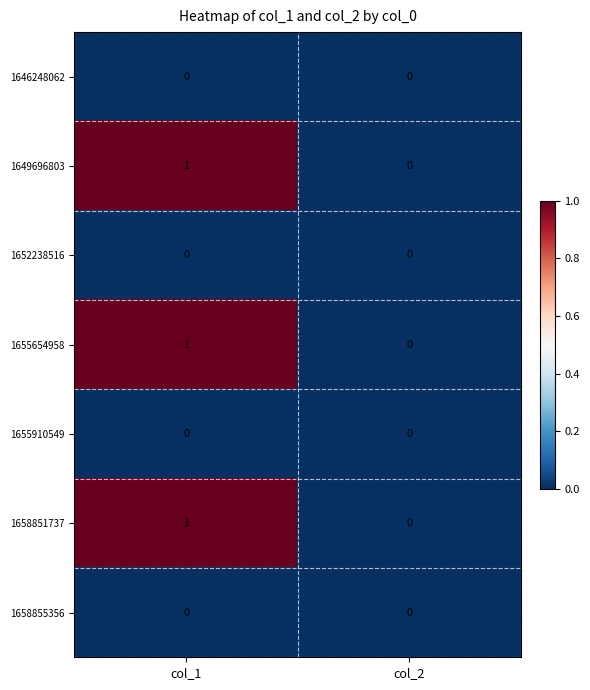

The 1655654958 series shows 0 at col_2. True or false?

True